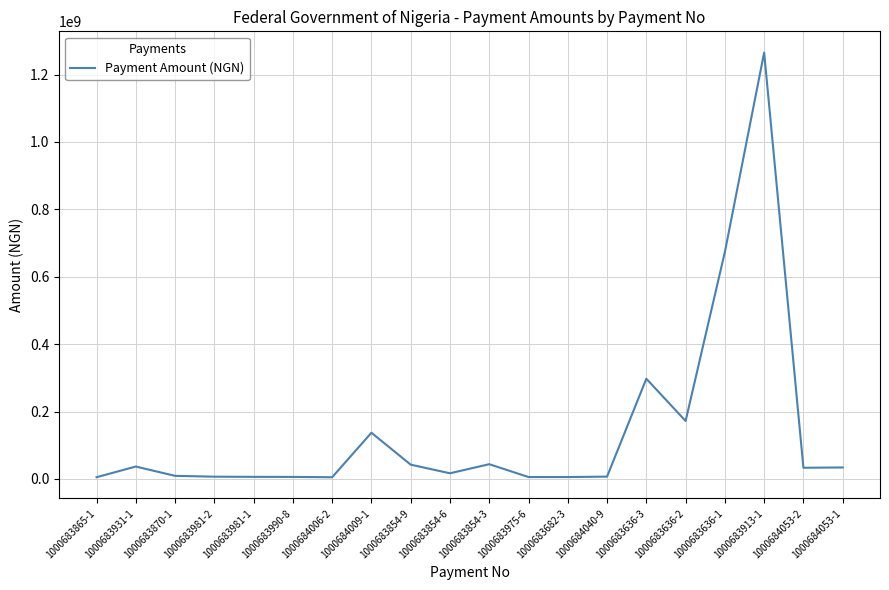

How many lines are shown in the chart?

1